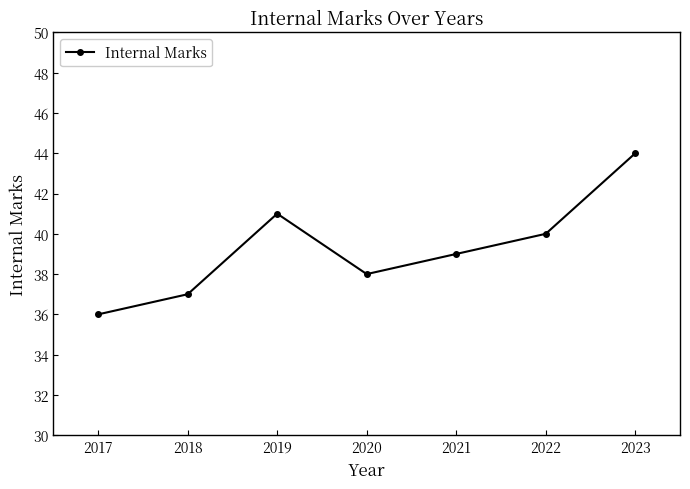

What value does the data have at 2021?

39